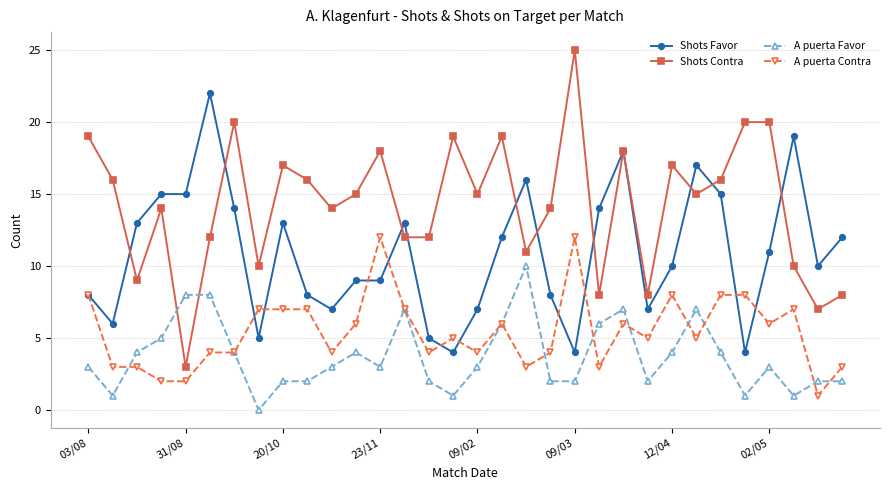

List the series in order of their peak value, highest first.

Shots Contra, Shots Favor, A puerta Contra, A puerta Favor